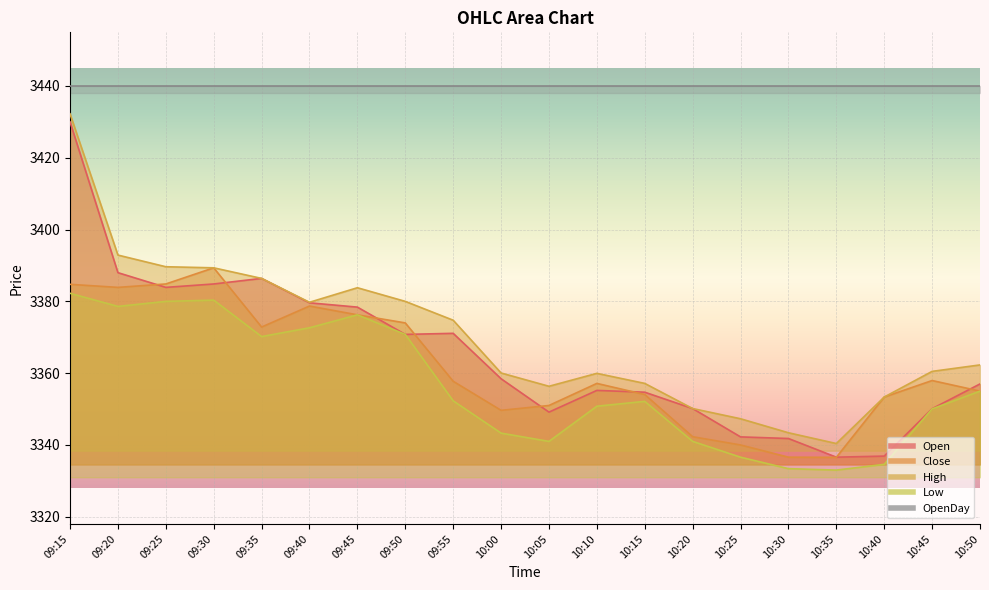

What is the difference between the second highest and second lowest values in the High series?

49.5